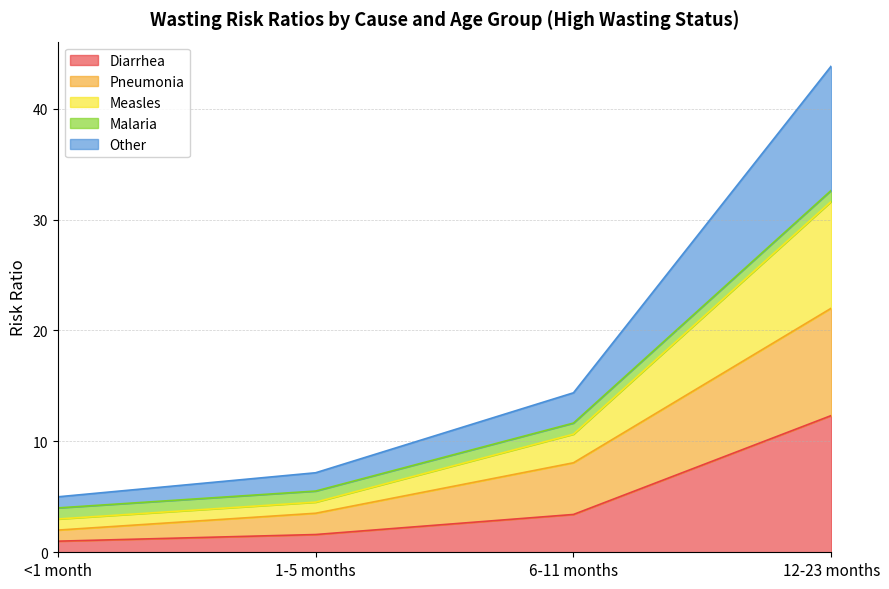

At which category is the sum across all series the highest?

12-23 months